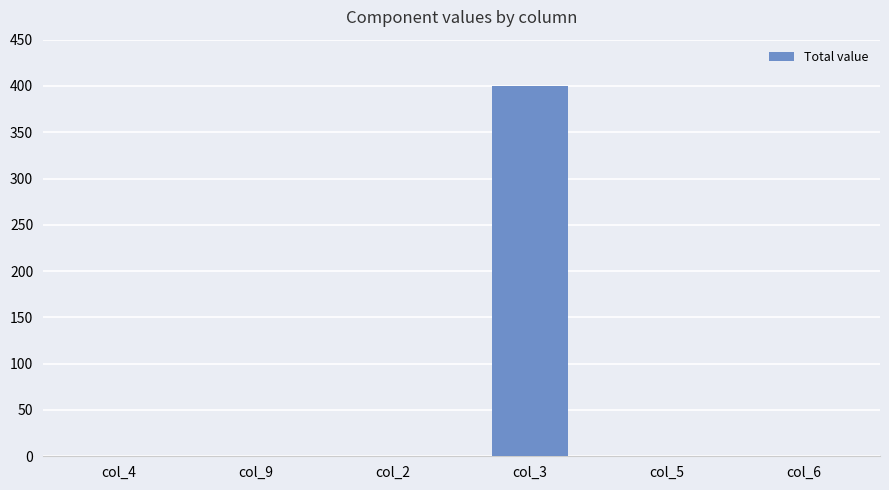

What is the sum of all values?

400